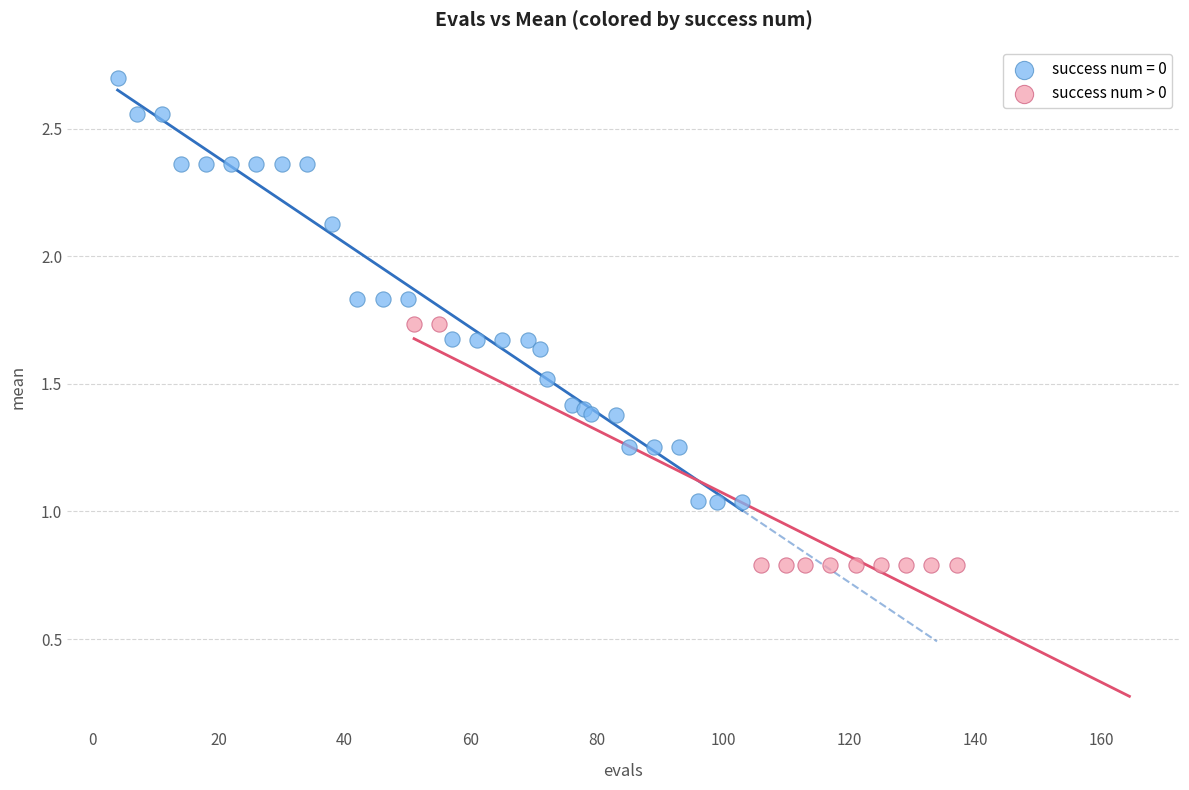

Which series reaches the maximum Y coordinate?

success num = 0